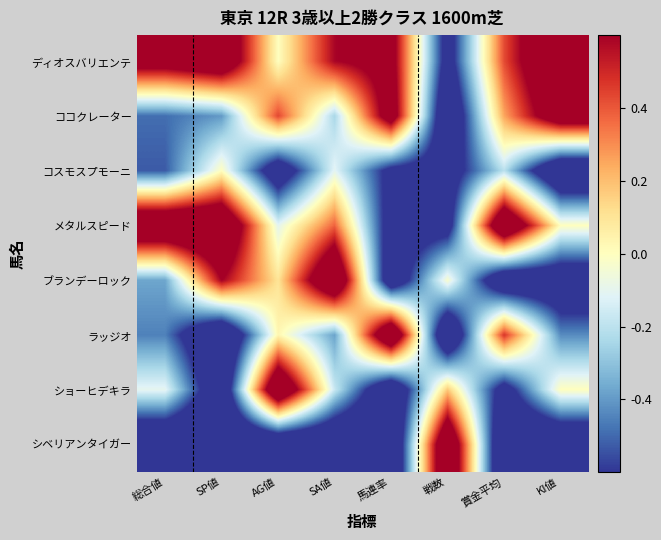

What is the difference between the highest and lowest values at AG値?

2.0